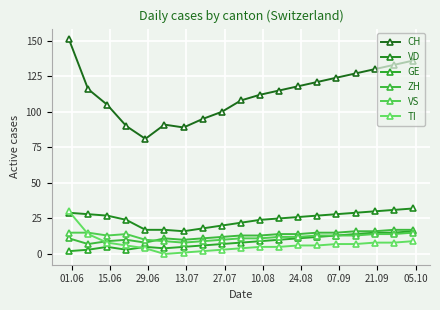

What is the sum of all ZH values?

239